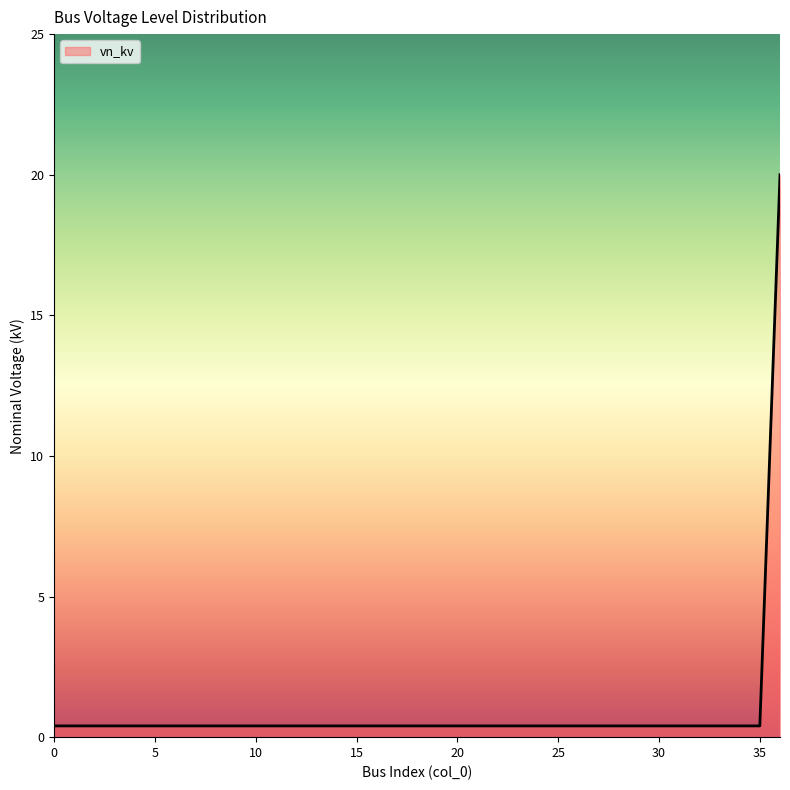

Reading left to right, transcribe all the data shown in this chart.

0.4	0.4	0.4	0.4	0.4	0.4	0.4	0.4	0.4	0.4	0.4	0.4	0.4	0.4	0.4	0.4	0.4	0.4	0.4	0.4	0.4	0.4	0.4	0.4	0.4	0.4	0.4	0.4	0.4	0.4	0.4	0.4	0.4	0.4	0.4	0.4	20.0